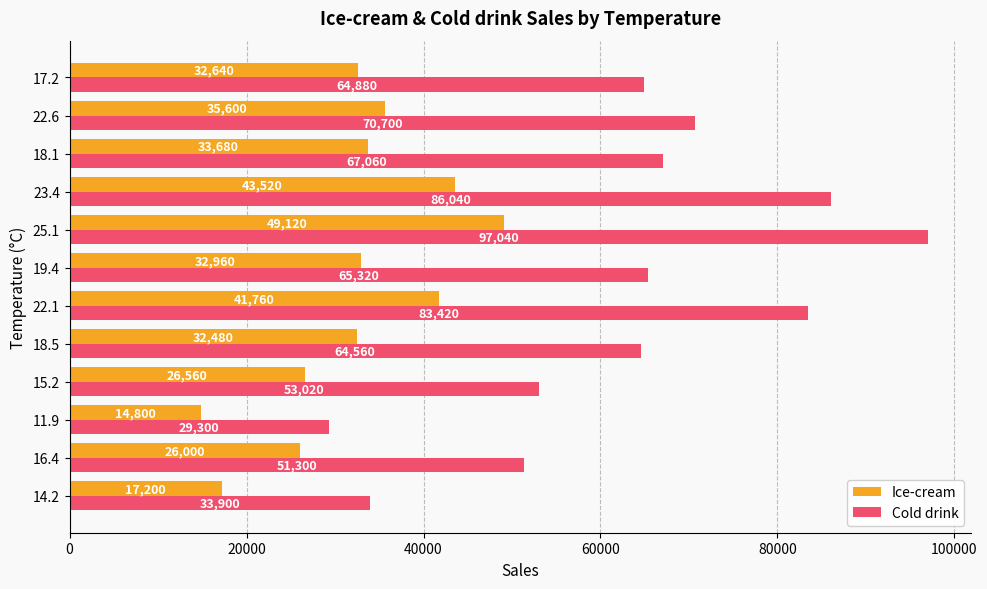

List the series in order of their peak value, highest first.

Cold drink, Ice-cream